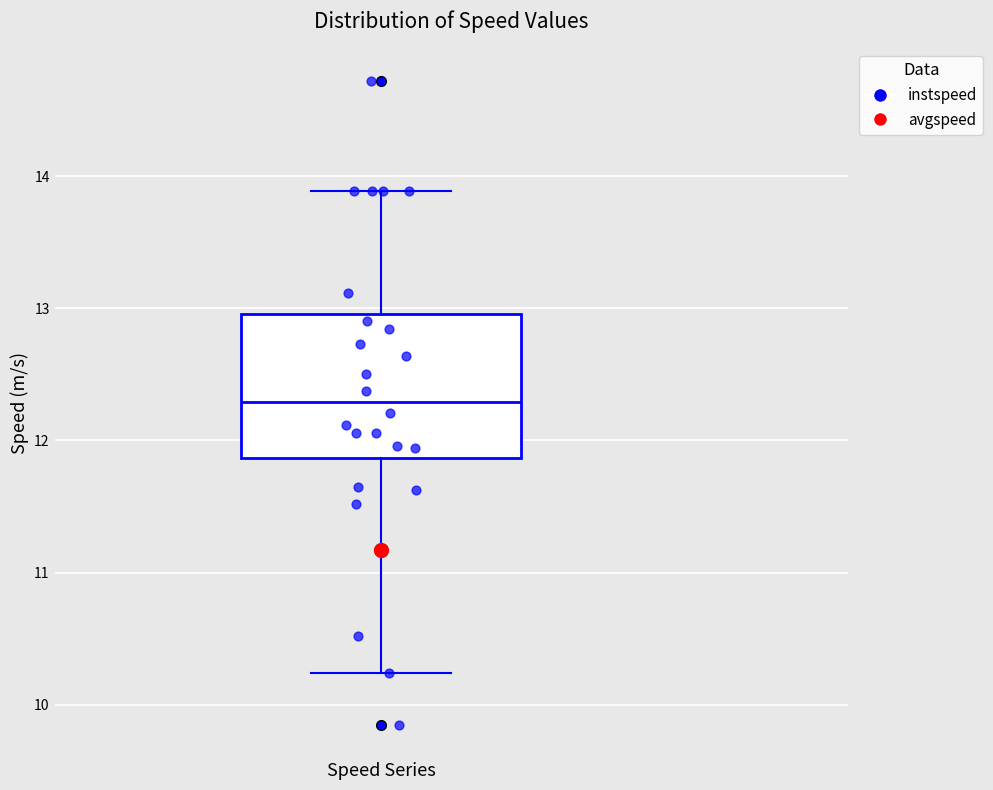

Read this box plot against the y-axis: the position of the median line, the range covered by the box, and the ends of both whiskers. The values are not printed on the chart, so give them approximately, as read against the axis.

median 12.3, box 11.9 to 13.0, whiskers 10.2 to 13.9